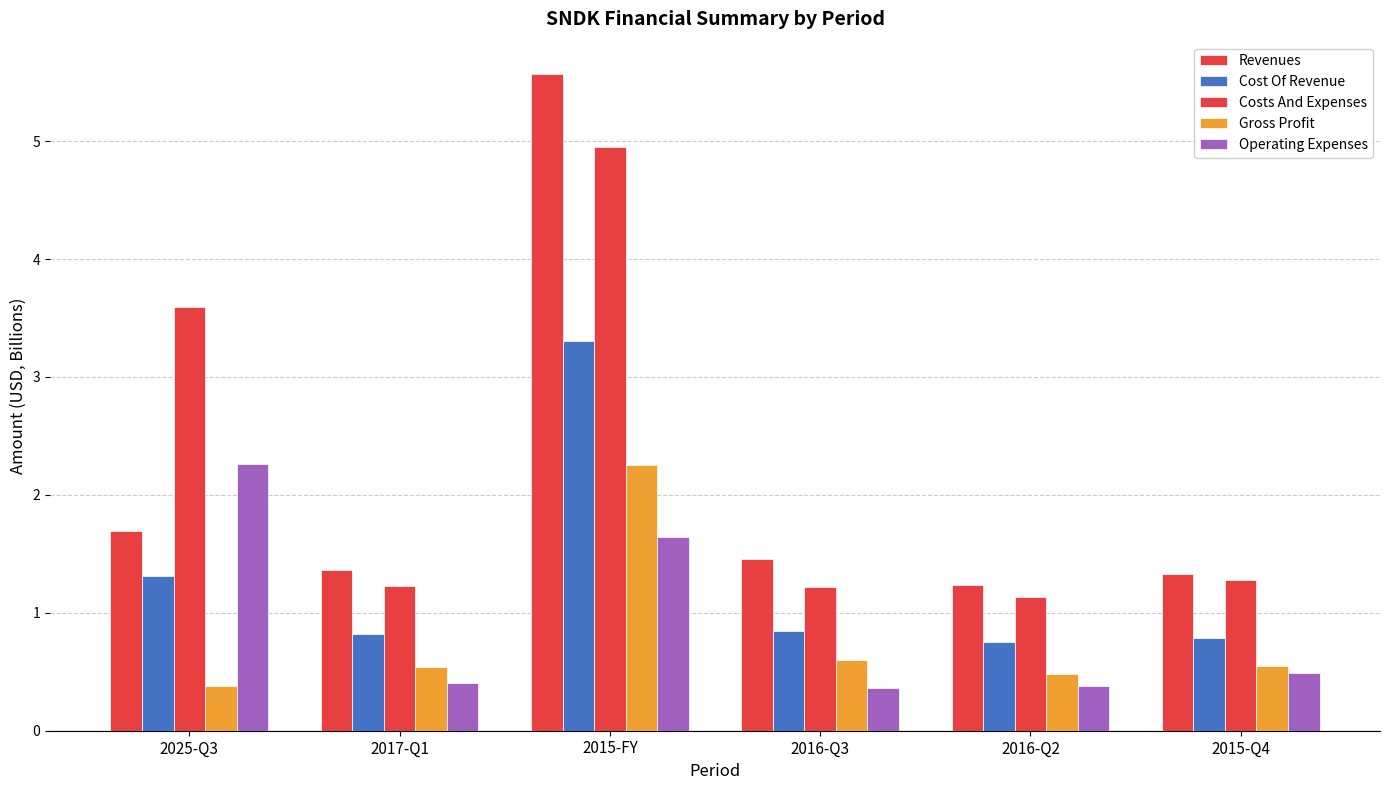

What is the highest value of the Costs And Expenses series?

4.9